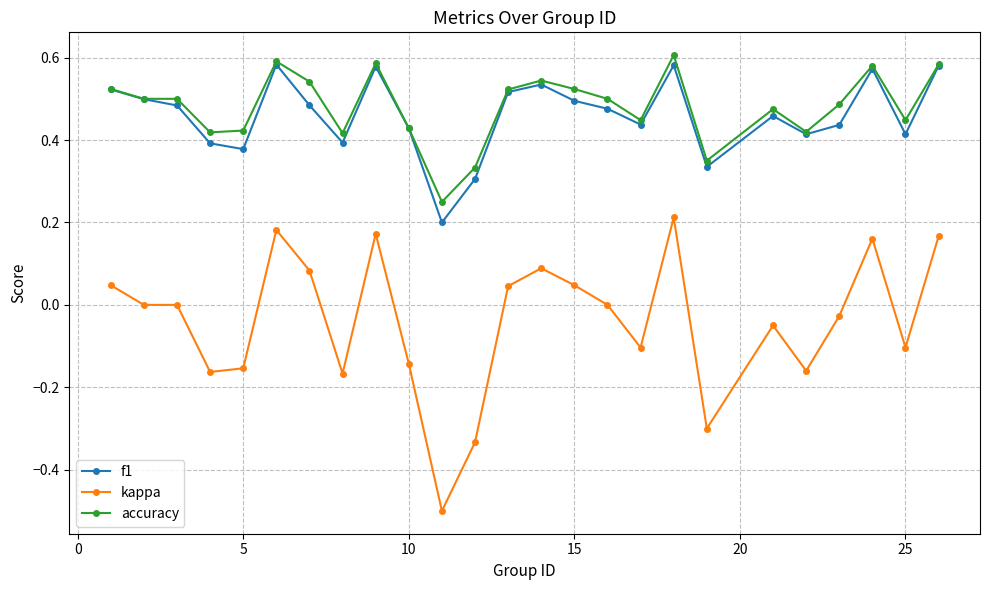

What is the lowest value of the kappa series?

-0.5